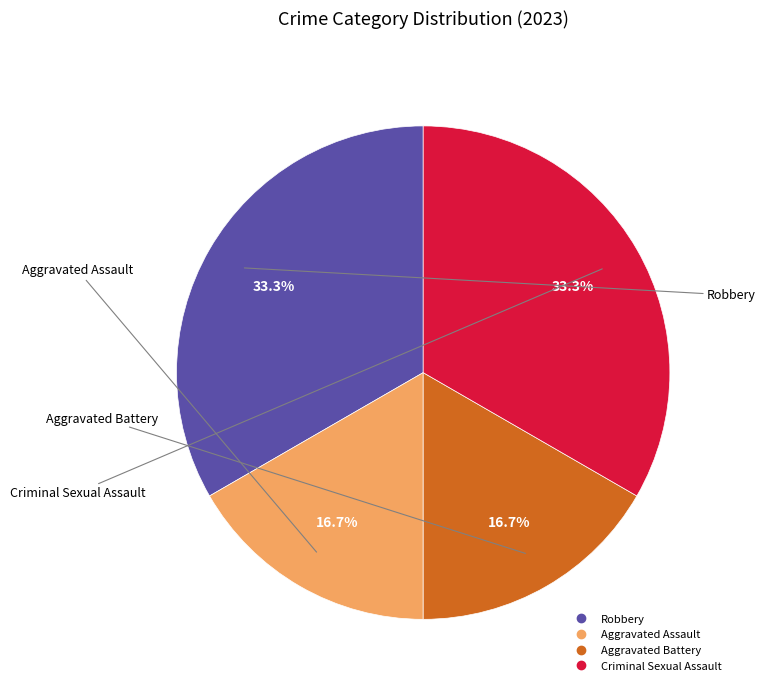

Is it true that Criminal Sexual Assault is 33% of the pie?

True